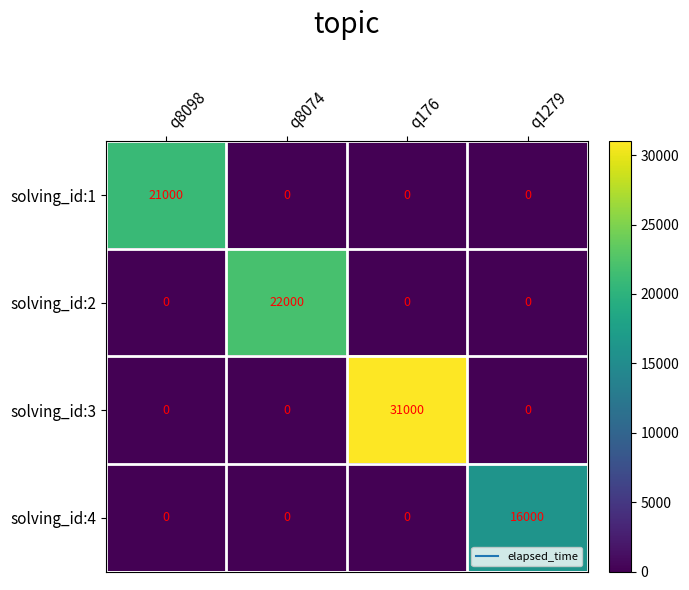

What is the average value of the solving_id:1 series?

5250